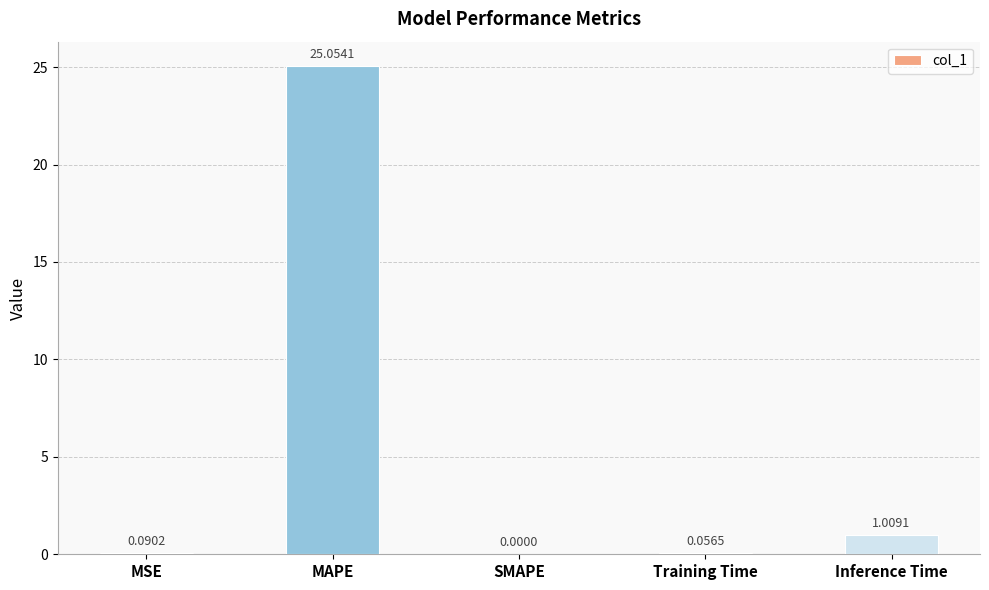

What is the sum of all values?

26.2